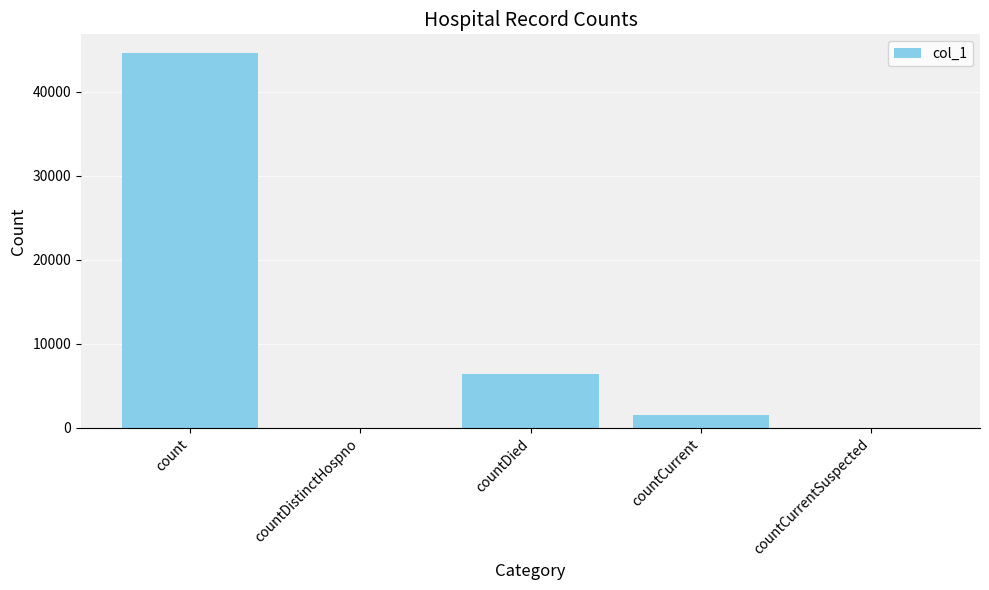

The value at countDistinctHospno is 0. True or false?

True